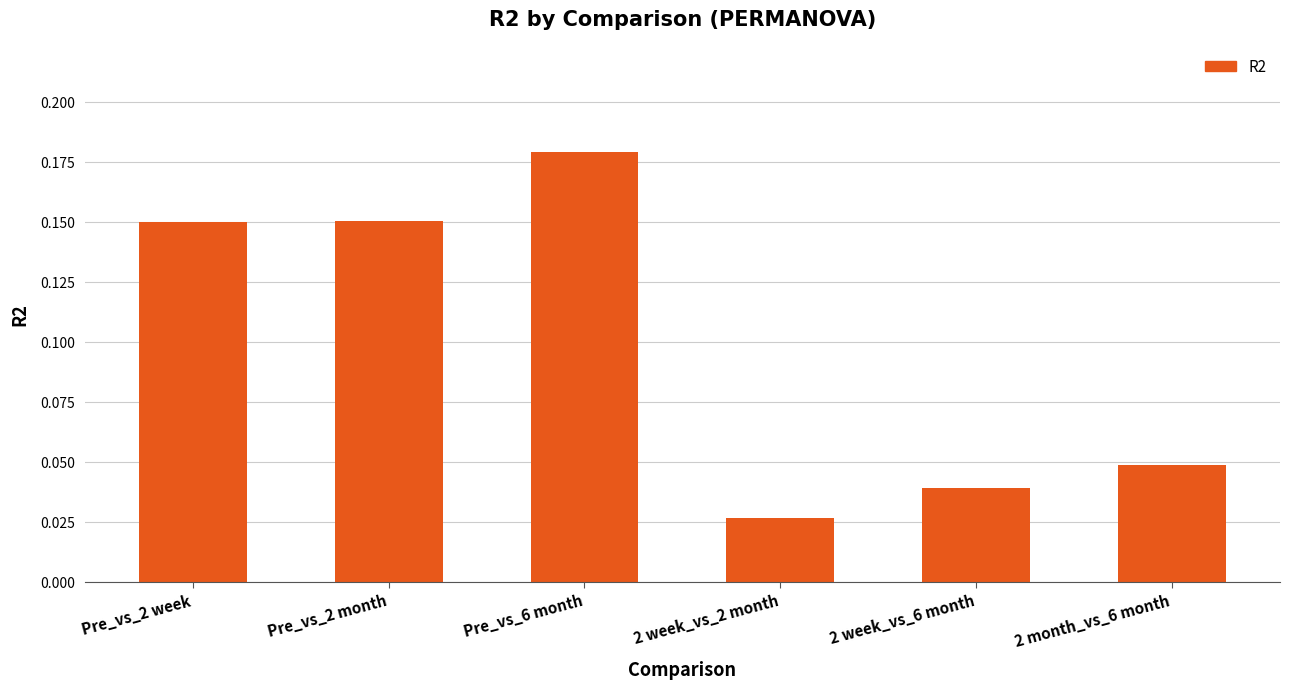

What is the sum of the values at Pre_vs_2 month and Pre_vs_2 week?

0.3